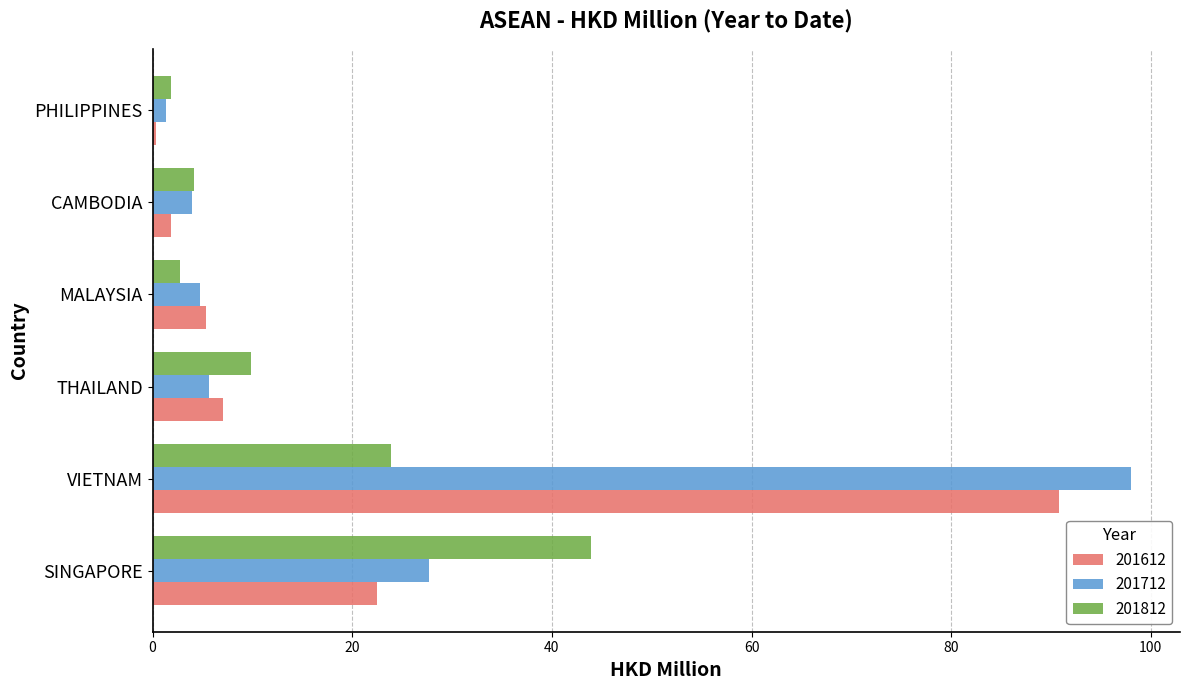

At which label does 201712 reach its minimum?

PHILIPPINES